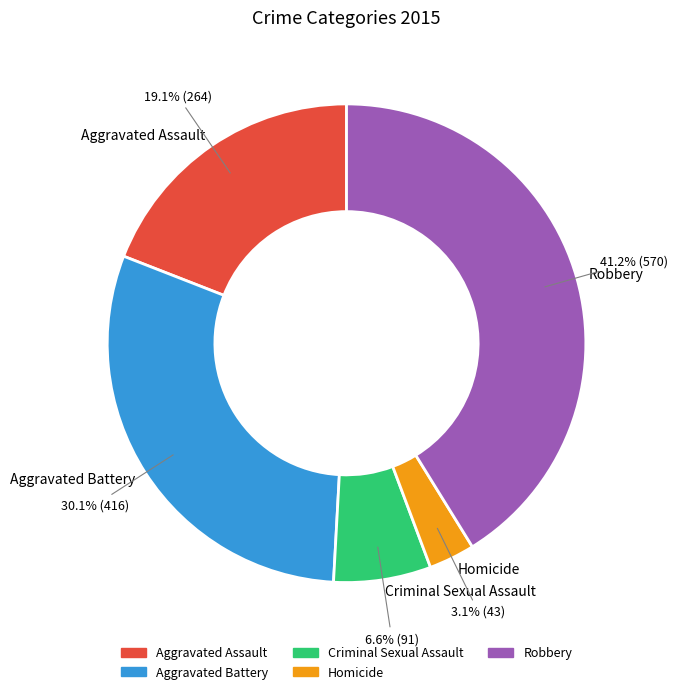

Combined, do Aggravated Assault and Aggravated Battery account for over 50%?

No